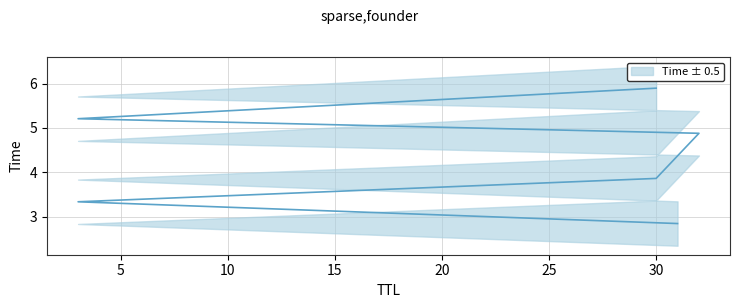

Between 32 and 30, which is larger?

30